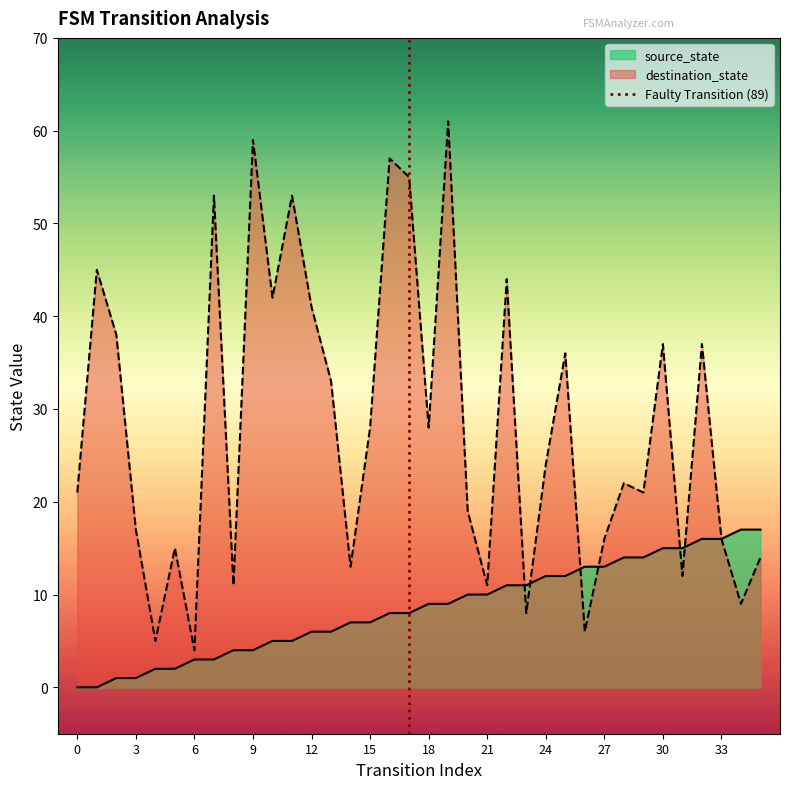

What is the maximum value for destination_state?

61